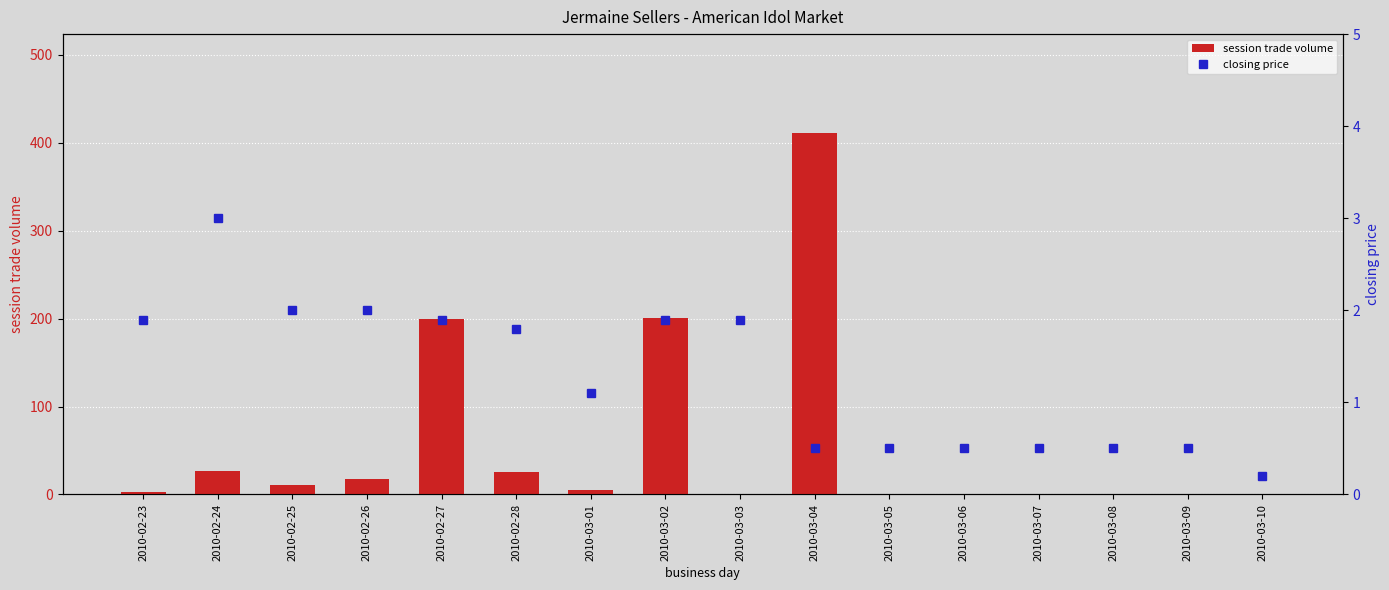

What is the difference between the closing price values at 2010-02-26 and 2010-03-05?

1.5